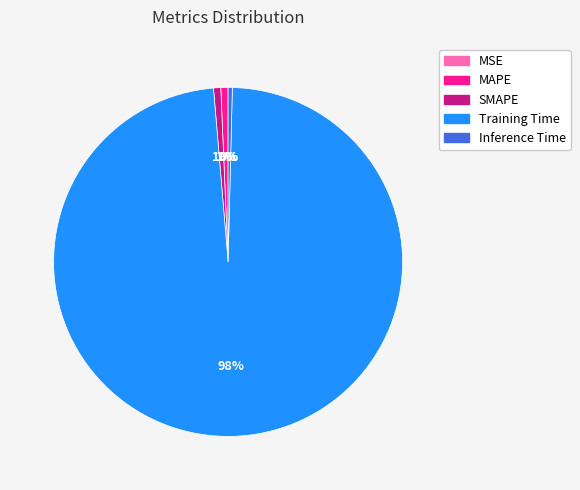

Which slice is the largest?

Training Time